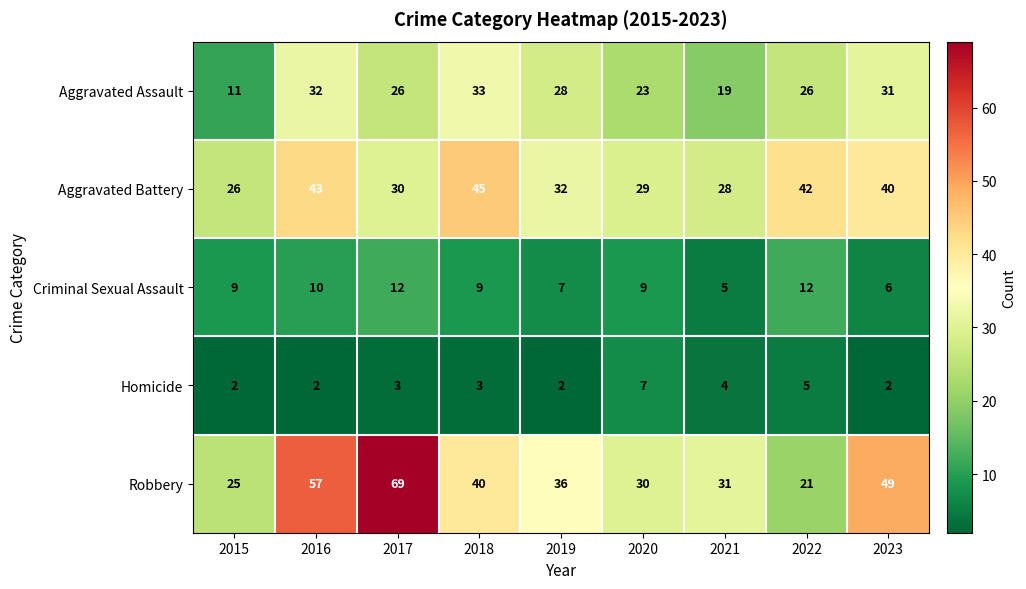

How many values in the Aggravated Assault series are below 26?

3